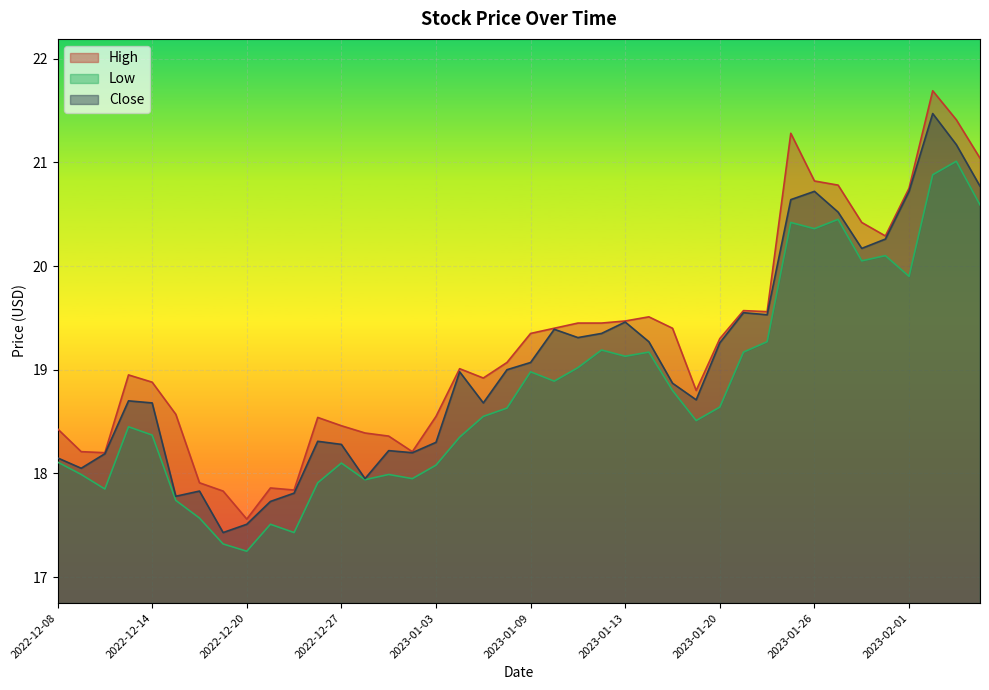

True or false: Close and Low intersect in this chart.

False